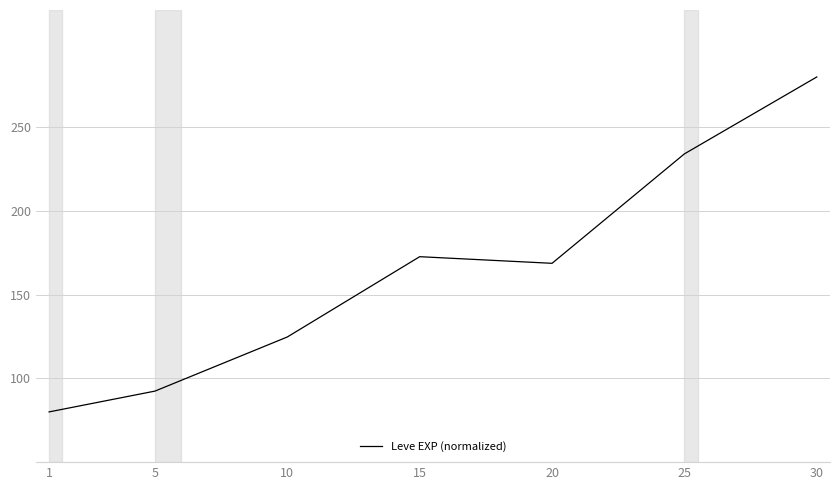

What is the average value?

164.7